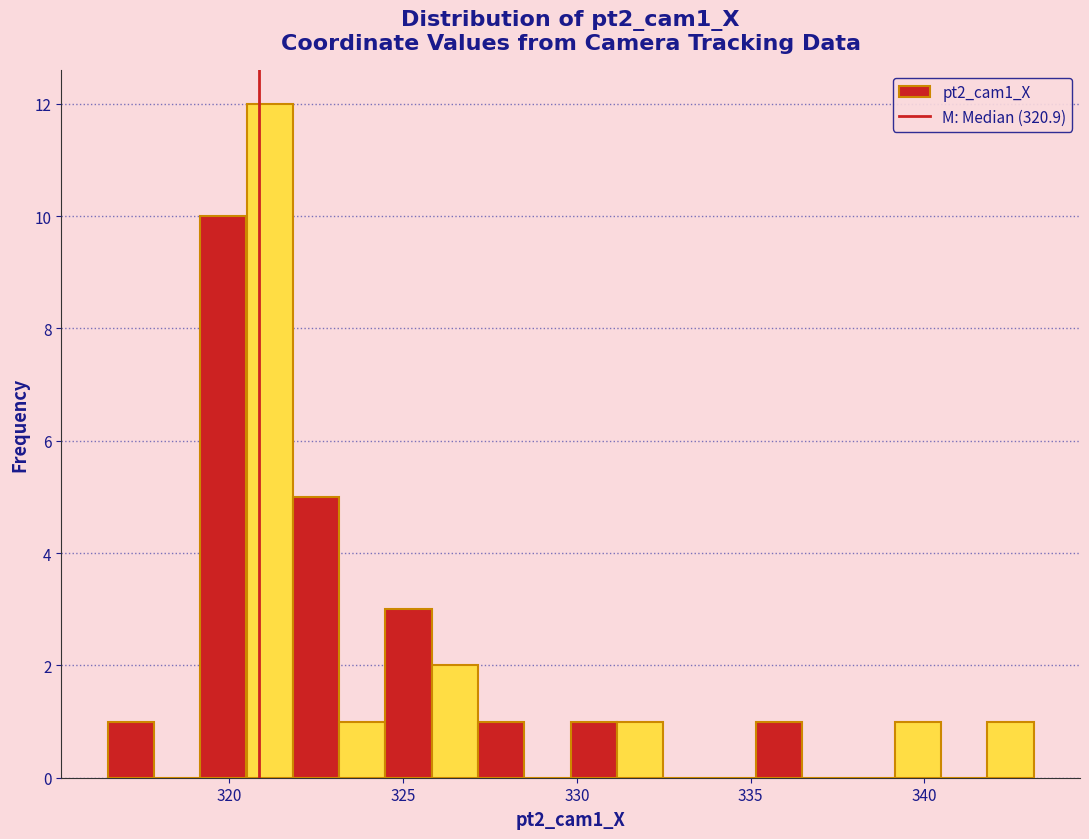

Read against the x-axis, roughly where is the centre of the tallest bar?

321.0